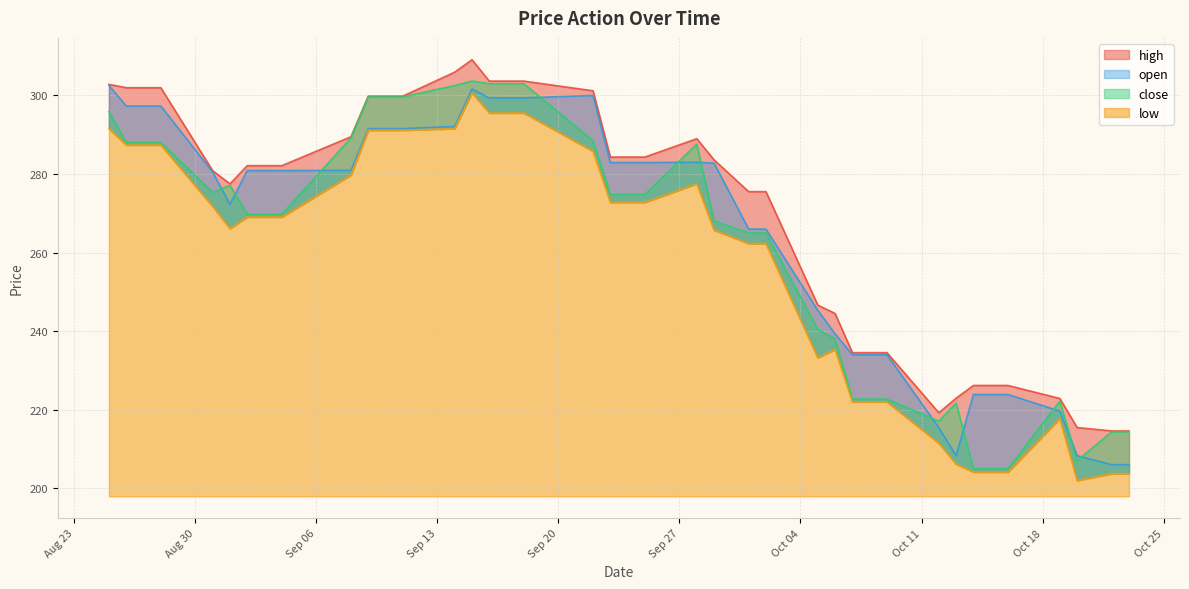

Which series has the widest spread of values?

close